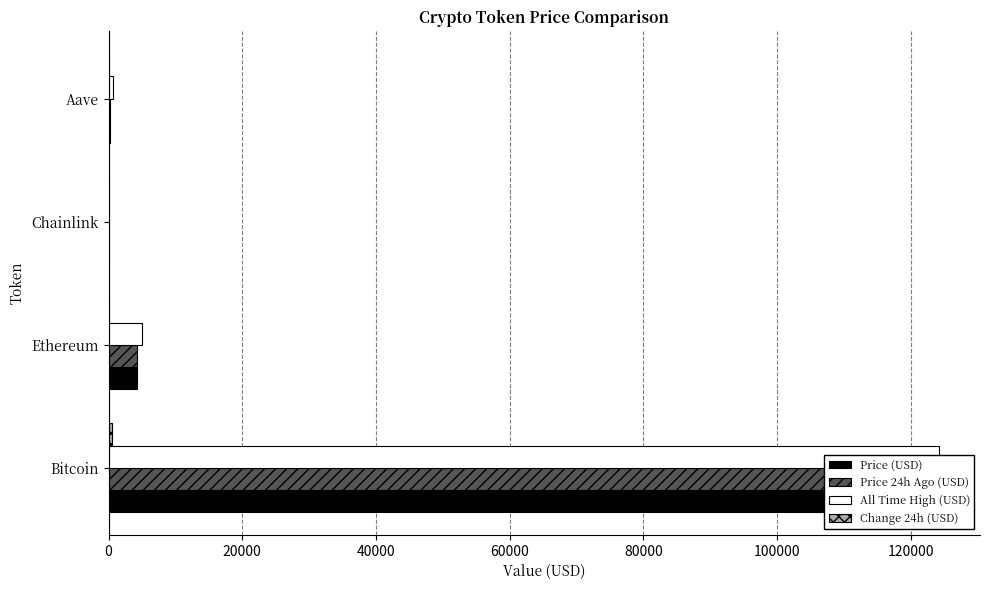

Reading left to right, list all the values displayed in this chart.

Price (USD): 0=113163.0	20000=4210.2	40000=21.8	60000=271.0
Price 24h Ago (USD): 0=112637.0	20000=4192.6	40000=21.3	60000=265.5
All Time High (USD): 0=124128.0	20000=4946.1	40000=52.7	60000=661.7
Change 24h (USD): 0=526.0	20000=17.6	40000=0.5	60000=5.5